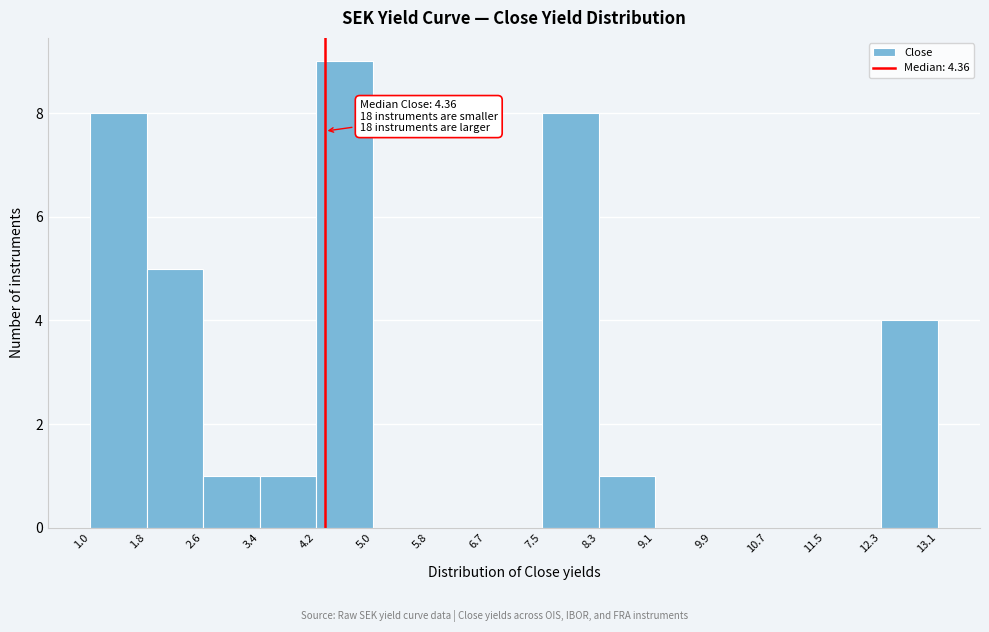

Over which range of the x-axis is the bar tallest?

4.2 to 5.0